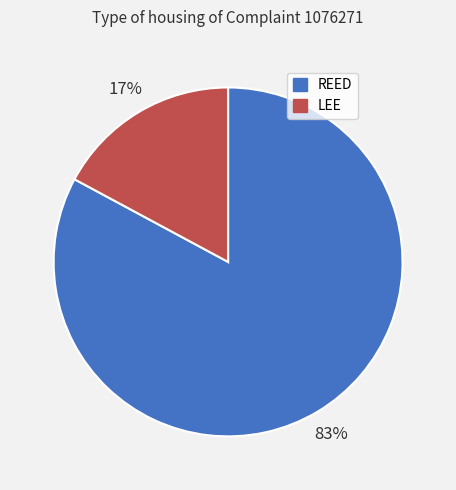

True or false: REED accounts for 92% of the total.

False